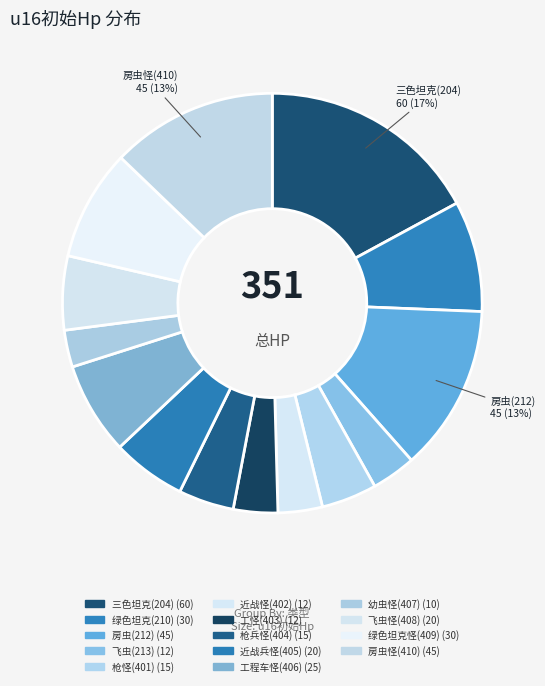

Is 近战兵怪(405) the majority of the pie?

No